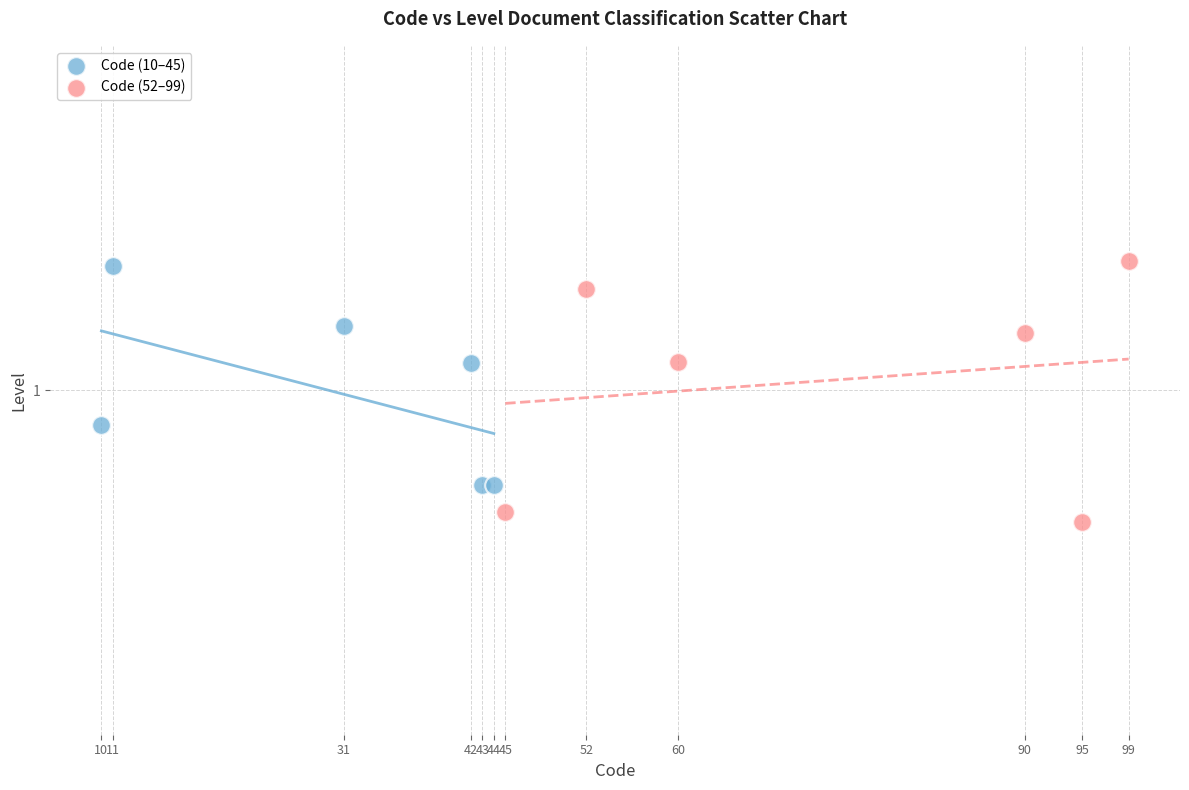

Which series contains the lowest Y value?

Code (52–99)